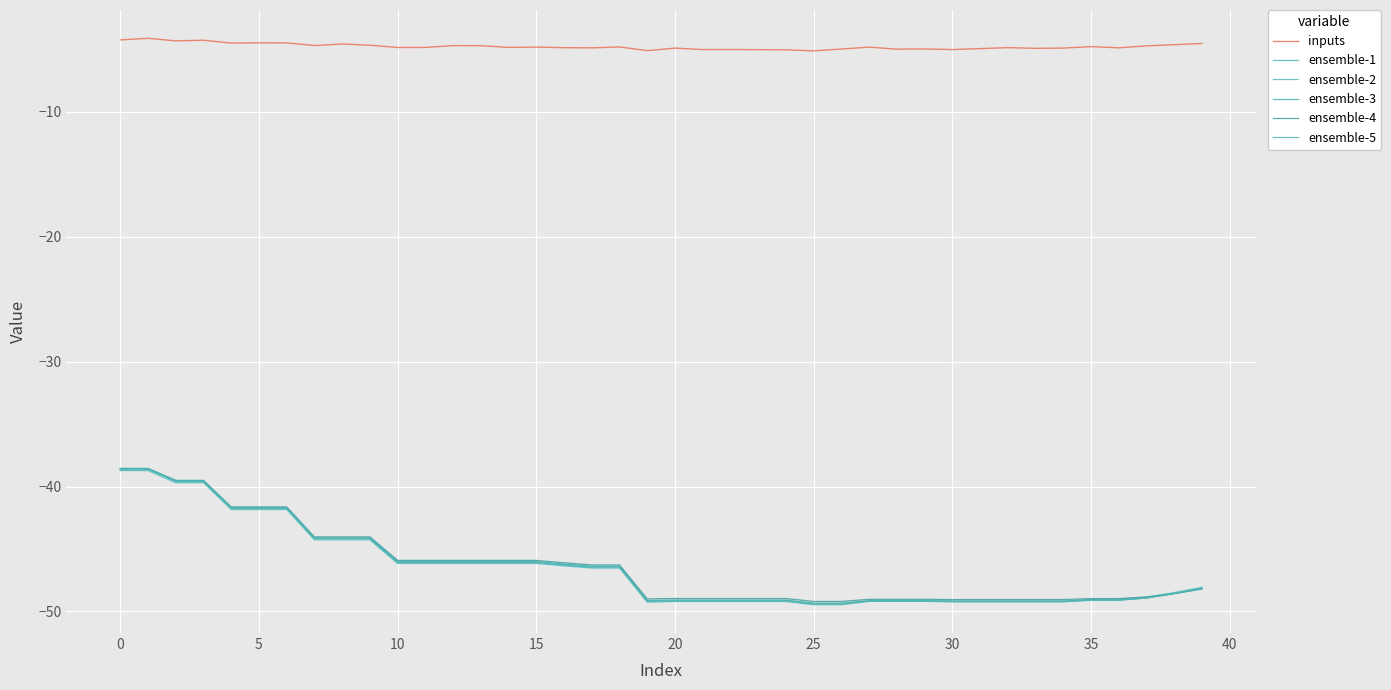

What is the minimum value for inputs?

-5.1